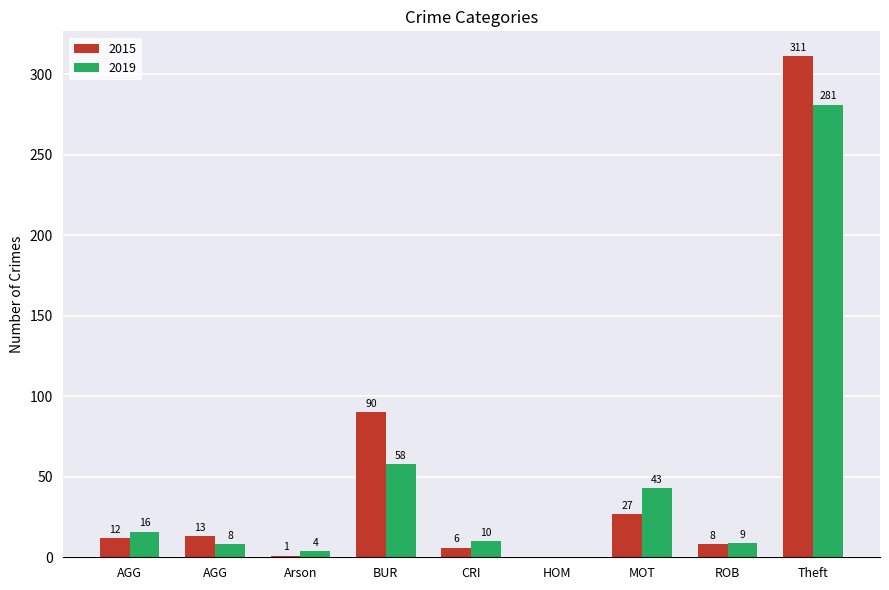

What are all the series names shown in the legend?

2015, 2019